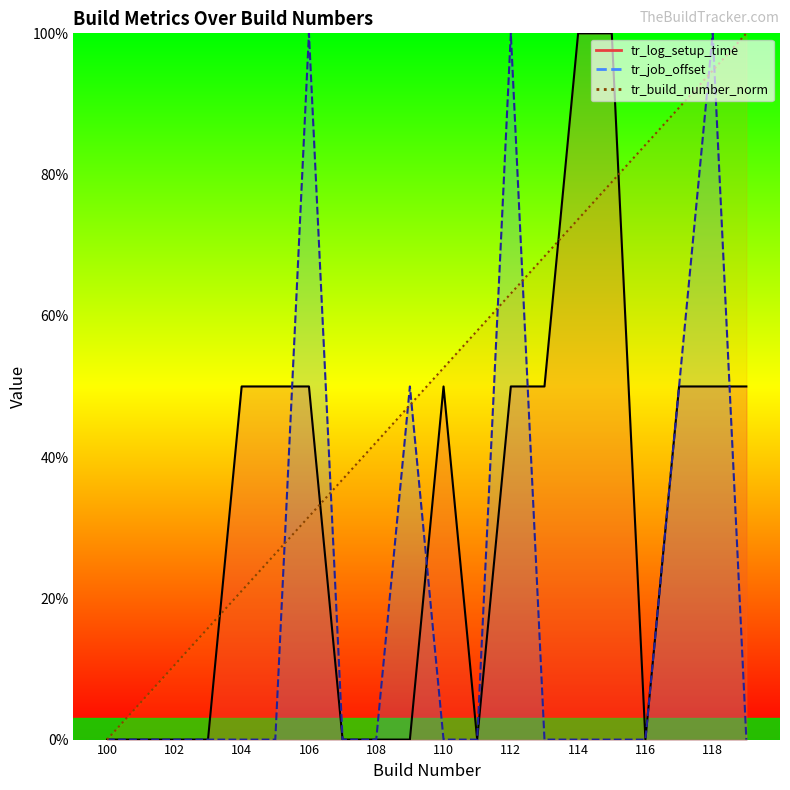

How many tr_log_setup_time values are between 0 and 50?

18